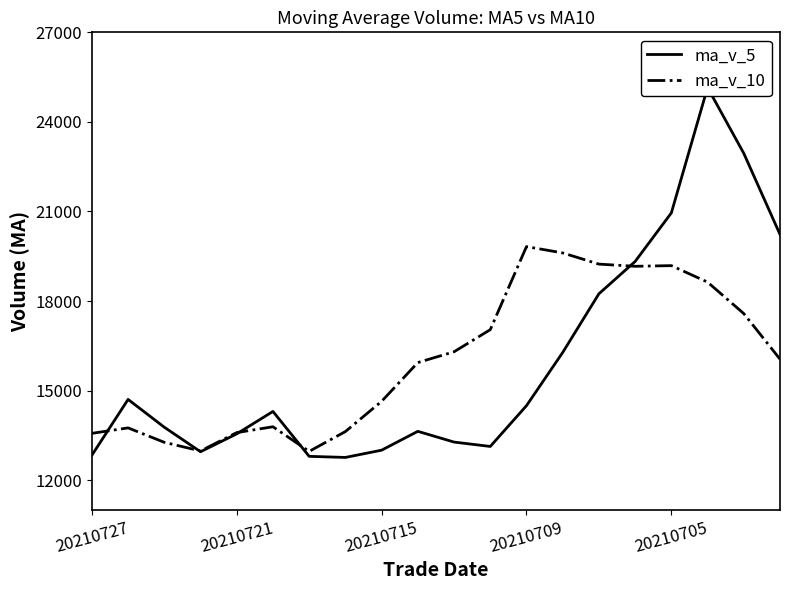

Is it true that ma_v_10 equals 14640.5 at 20210715?

True